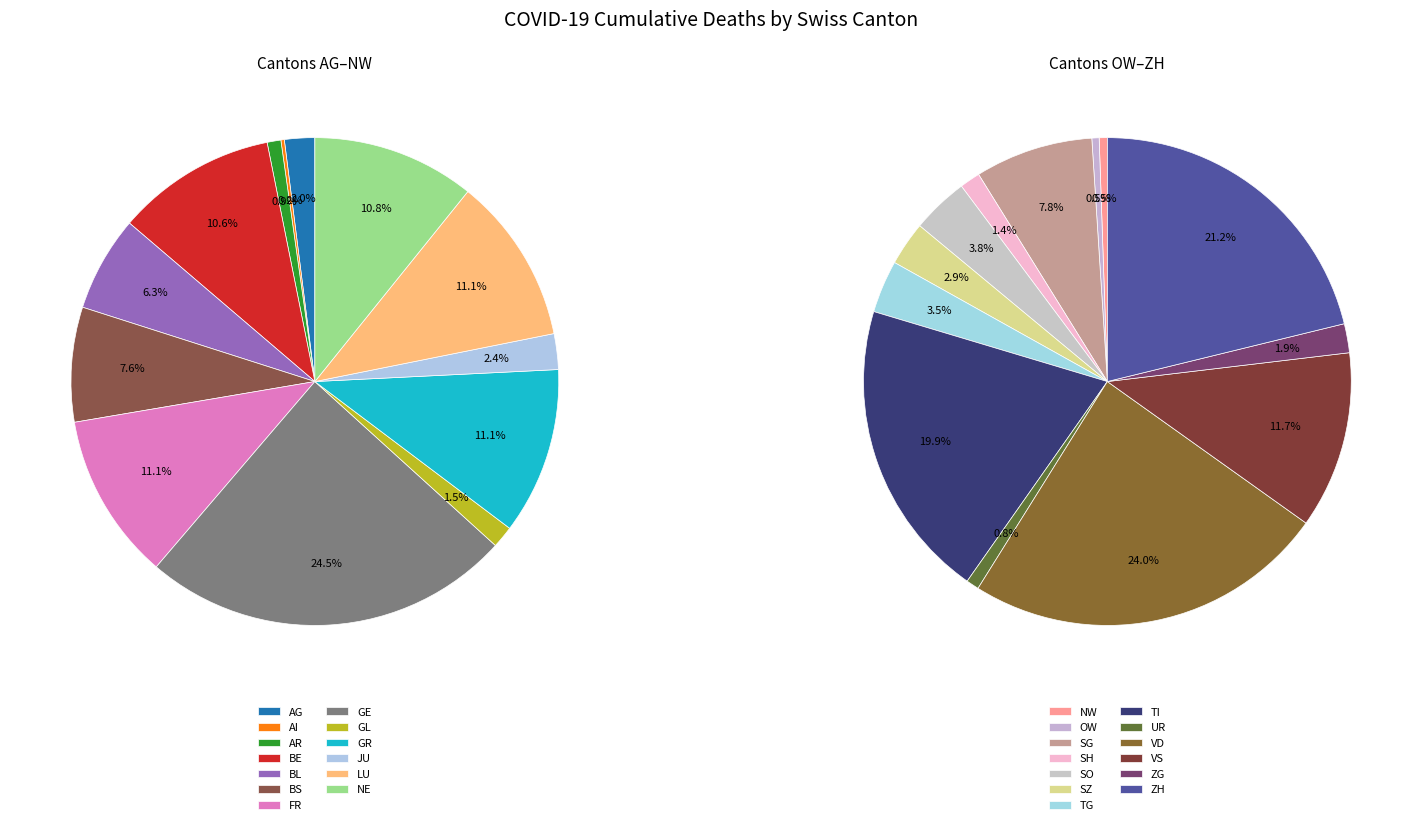

Between BL and LU, which is larger?

LU